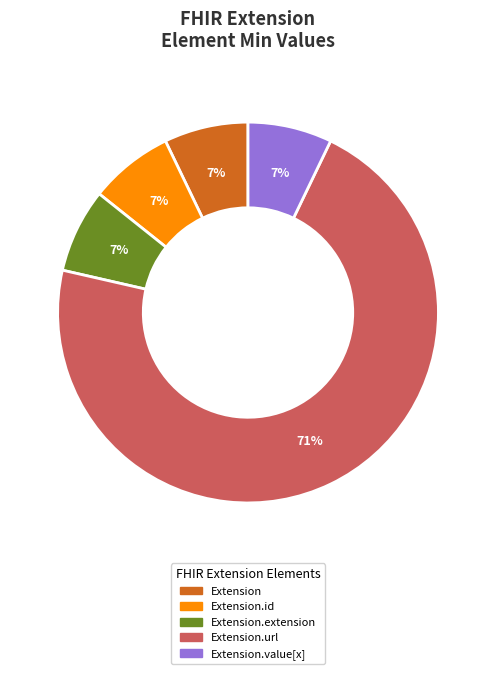

Is there a majority slice in this chart?

Yes